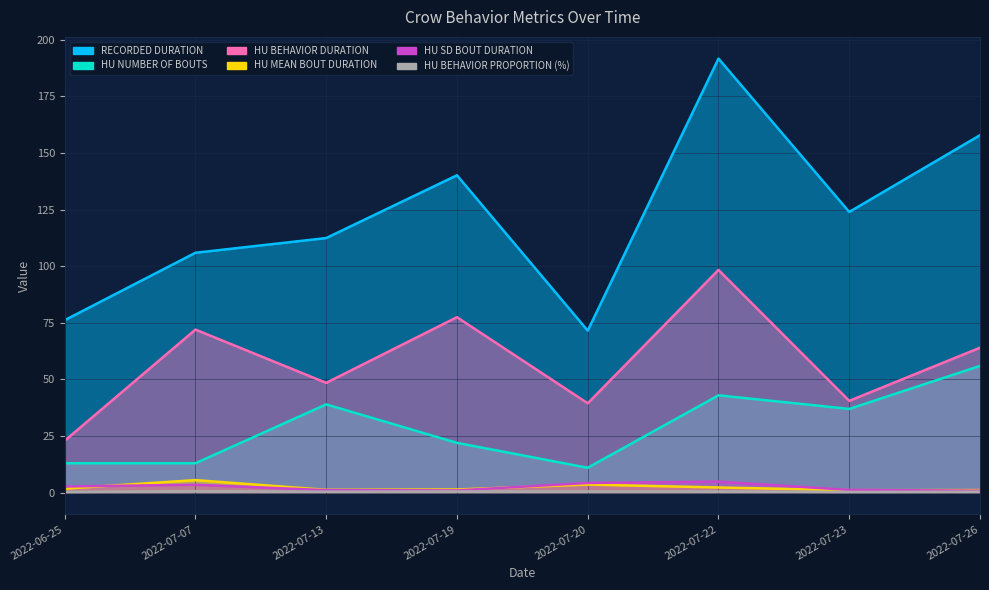

True or false: HU_BEHAVIOR_DURATION has a value of 174.3 at 2022-07-22.

False